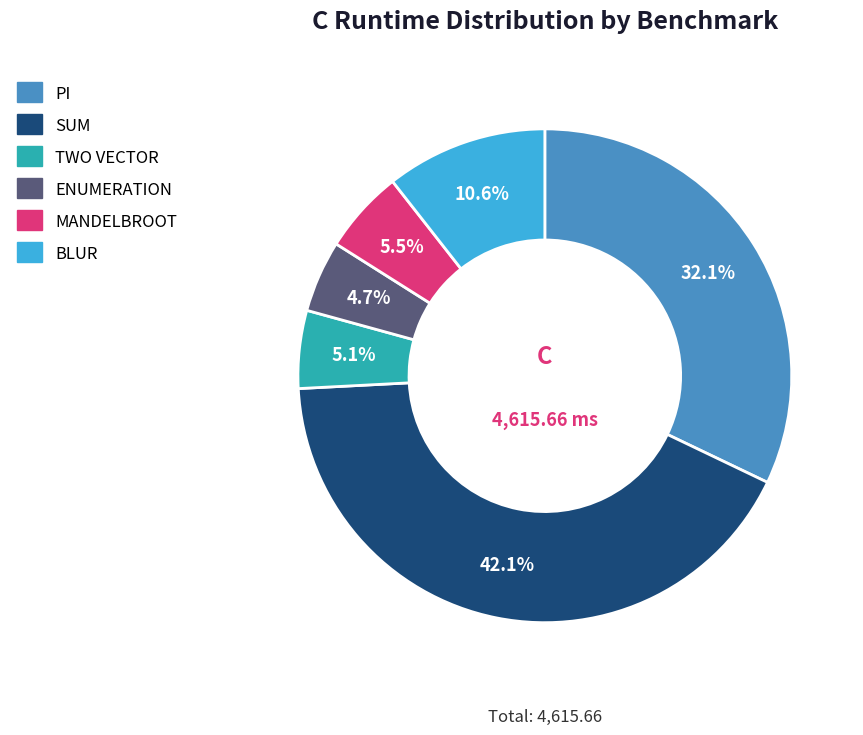

What percentage is NOT represented by TWO VECTOR?

94.9%